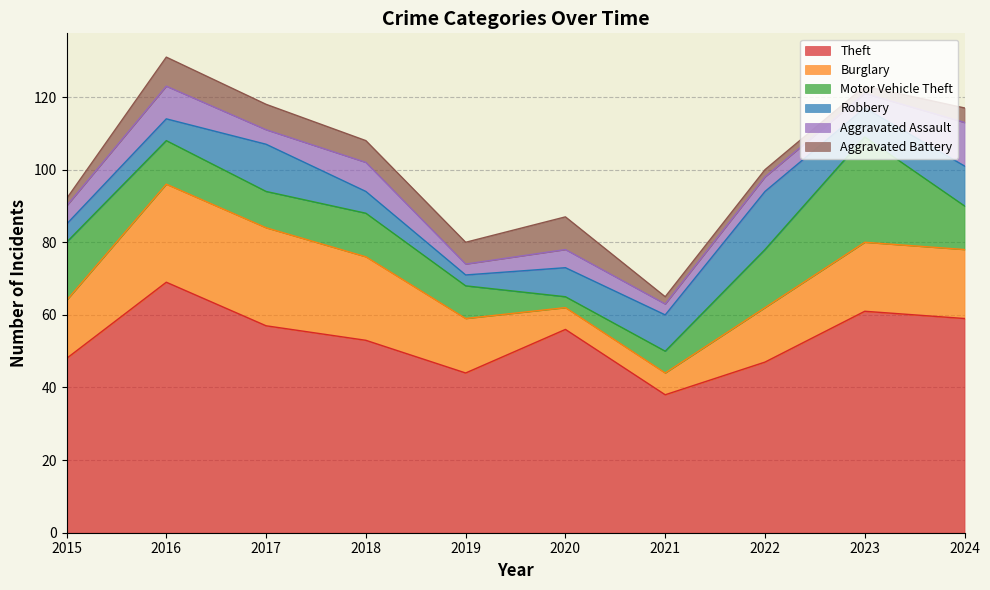

Count the Aggravated Assault values in the range 4 to 8.

6